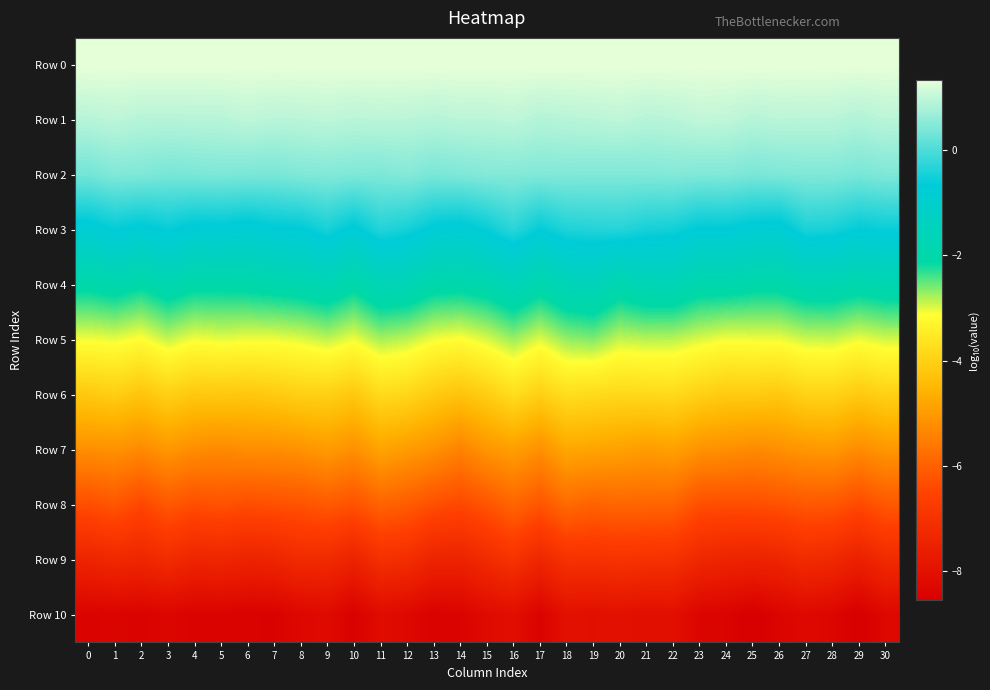

Reading right to left, transcribe all the data shown in this chart.

Row 0: 30=1.3	29=1.3	28=1.3	27=1.3	26=1.3	25=1.3	24=1.3	23=1.3	22=1.3	21=1.3	20=1.3	19=1.3	18=1.3	17=1.3	16=1.3	15=1.3	14=1.3	13=1.3	12=1.3	11=1.3	10=1.3	9=1.3	8=1.3	7=1.3	6=1.3	5=1.3	4=1.3	3=1.3	2=1.3	1=1.3	0=1.3
Row 1: 30=0.9	29=0.9	28=0.9	27=0.9	26=0.9	25=0.9	24=1.0	23=1.0	22=0.9	21=0.9	20=1.0	19=0.9	18=0.9	17=0.9	16=1.0	15=0.9	14=0.9	13=0.9	12=0.9	11=1.0	10=0.9	9=1.0	8=0.9	7=0.9	6=1.0	5=0.9	4=0.9	3=0.9	2=0.9	1=1.0	0=0.9
Row 2: 30=0.4	29=0.4	28=0.4	27=0.4	26=0.4	25=0.4	24=0.5	23=0.4	22=0.5	21=0.5	20=0.4	19=0.4	18=0.5	17=0.5	16=0.5	15=0.5	14=0.4	13=0.4	12=0.5	11=0.4	10=0.4	9=0.5	8=0.4	7=0.4	6=0.4	5=0.4	4=0.4	3=0.4	2=0.4	1=0.5	0=0.3
Row 3: 30=-0.6	29=-0.7	28=-0.5	27=-0.4	26=-0.8	25=-0.8	24=-0.7	23=-0.7	22=-0.5	21=-0.5	20=-0.3	19=-0.4	18=-0.4	17=-0.6	16=-0.3	15=-0.6	14=-0.8	13=-0.7	12=-0.5	11=-0.4	10=-0.7	9=-0.5	8=-0.7	7=-0.7	6=-0.8	5=-0.7	4=-0.8	3=-0.6	2=-0.8	1=-0.6	0=-0.8
Row 4: 30=-1.8	29=-1.9	28=-1.8	27=-1.8	26=-2.0	25=-2.0	24=-1.9	23=-1.9	22=-1.7	21=-1.7	20=-1.9	19=-1.5	18=-1.6	17=-1.9	16=-1.6	15=-1.9	14=-2.0	13=-1.9	12=-1.7	11=-1.7	10=-2.0	9=-1.7	8=-1.9	7=-1.9	6=-2.0	5=-2.0	4=-2.0	3=-1.8	2=-2.1	1=-1.9	0=-2.0
Row 5: 30=-2.9	29=-3.1	28=-2.9	27=-2.9	26=-3.1	25=-3.1	24=-3.1	23=-3.0	22=-2.9	21=-2.8	20=-2.9	19=-2.6	18=-2.7	17=-3.0	16=-2.7	15=-3.0	14=-3.1	13=-3.1	12=-2.9	11=-2.8	10=-3.1	9=-2.9	8=-3.0	7=-3.1	6=-3.1	5=-3.0	4=-3.1	3=-2.9	2=-3.2	1=-3.0	0=-3.1
Row 6: 30=-4.0	29=-4.1	28=-4.0	27=-4.0	26=-4.2	25=-4.1	24=-4.1	23=-4.0	22=-3.8	21=-3.8	20=-3.9	19=-3.8	18=-3.7	17=-4.0	16=-3.8	15=-4.1	14=-4.3	13=-4.1	12=-3.9	11=-3.8	10=-4.2	9=-4.0	8=-4.0	7=-4.1	6=-4.2	5=-4.2	4=-4.2	3=-4.0	2=-4.2	1=-4.1	0=-4.1
Row 7: 30=-5.1	29=-5.3	28=-5.0	27=-5.1	26=-5.2	25=-5.3	24=-5.2	23=-5.1	22=-4.9	21=-5.0	20=-4.9	19=-4.8	18=-4.8	17=-5.2	16=-4.9	15=-5.1	14=-5.4	13=-5.2	12=-5.0	11=-4.8	10=-5.2	9=-5.0	8=-5.1	7=-5.2	6=-5.2	5=-5.3	4=-5.2	3=-5.1	2=-5.3	1=-5.2	0=-5.2
Row 8: 30=-6.1	29=-6.4	28=-6.2	27=-6.2	26=-6.3	25=-6.3	24=-6.3	23=-6.3	22=-5.9	21=-5.9	20=-5.9	19=-6.0	18=-5.8	17=-6.2	16=-5.9	15=-6.2	14=-6.4	13=-6.3	12=-6.1	11=-6.0	10=-6.3	9=-6.1	8=-6.2	7=-6.3	6=-6.3	5=-6.3	4=-6.3	3=-6.1	2=-6.5	1=-6.2	0=-6.3
Row 9: 30=-7.2	29=-7.5	28=-7.3	27=-7.2	26=-7.4	25=-7.5	24=-7.4	23=-7.3	22=-7.0	21=-7.0	20=-7.0	19=-7.0	18=-7.0	17=-7.3	16=-7.0	15=-7.2	14=-7.5	13=-7.4	12=-7.1	11=-7.1	10=-7.5	9=-7.2	8=-7.2	7=-7.4	6=-7.5	5=-7.4	4=-7.4	3=-7.2	2=-7.4	1=-7.3	0=-7.4
Row 10: 30=-8.3	29=-8.5	28=-8.3	27=-8.2	26=-8.4	25=-8.6	24=-8.4	23=-8.4	22=-8.0	21=-8.1	20=-8.0	19=-8.1	18=-8.0	17=-8.4	16=-8.1	15=-8.2	14=-8.4	13=-8.4	12=-8.3	11=-8.2	10=-8.5	9=-8.2	8=-8.3	7=-8.4	6=-8.4	5=-8.4	4=-8.4	3=-8.3	2=-8.4	1=-8.4	0=-8.4